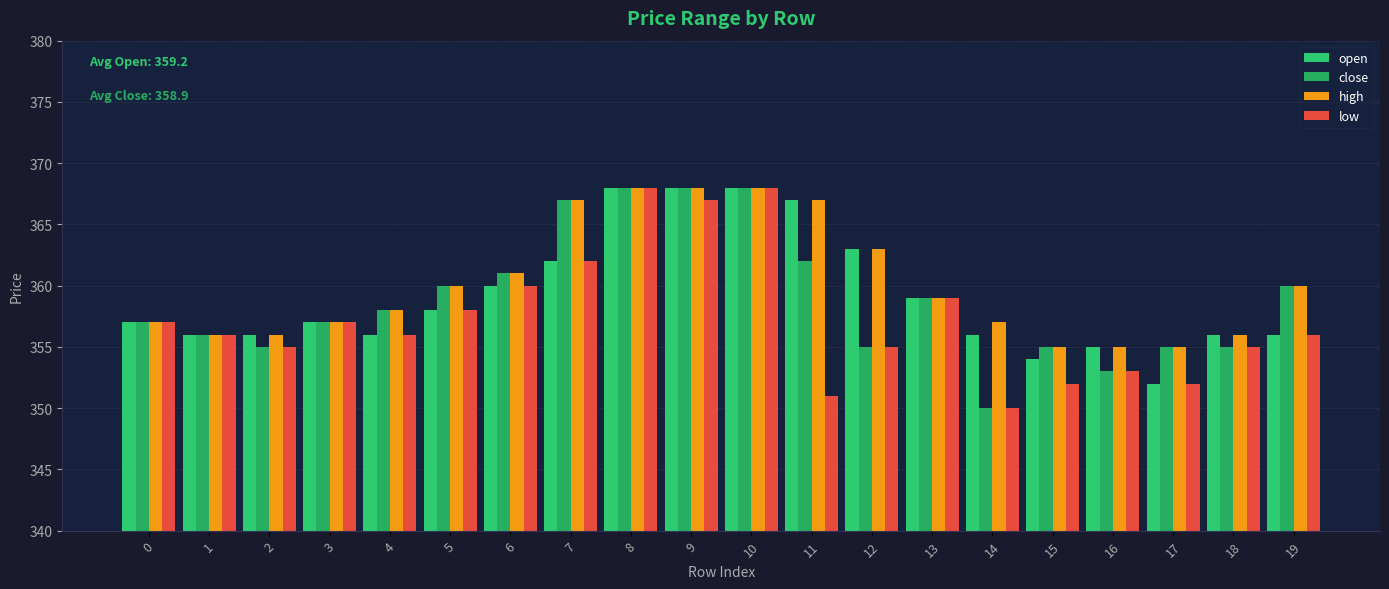

What is the total value across all series at 4?

1428